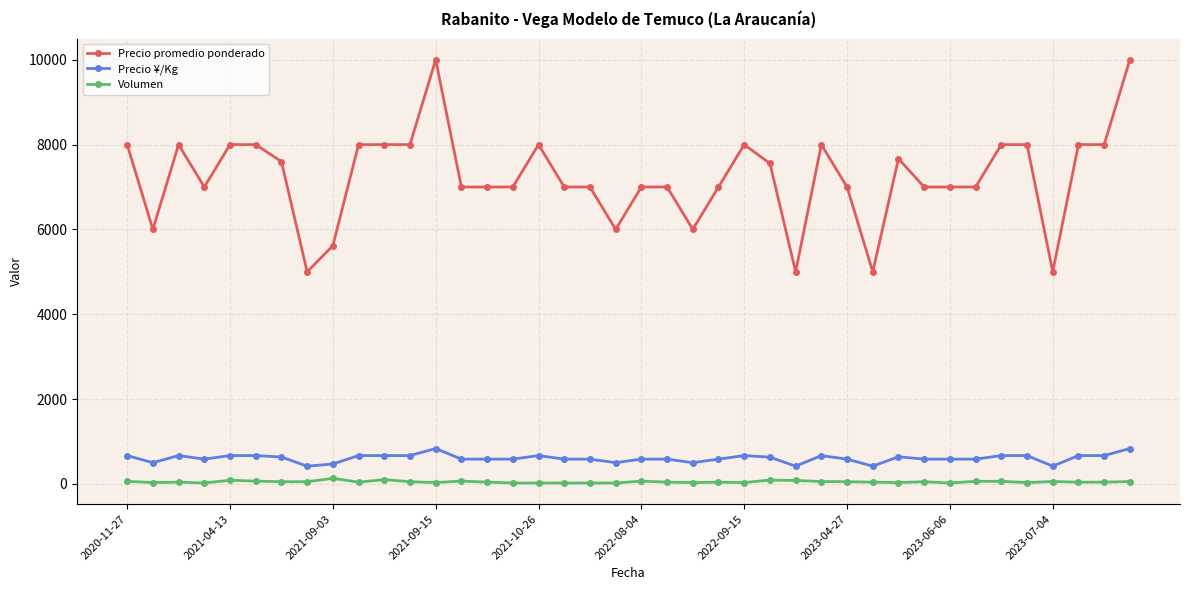

What is the maximum value shown in the chart?

10000